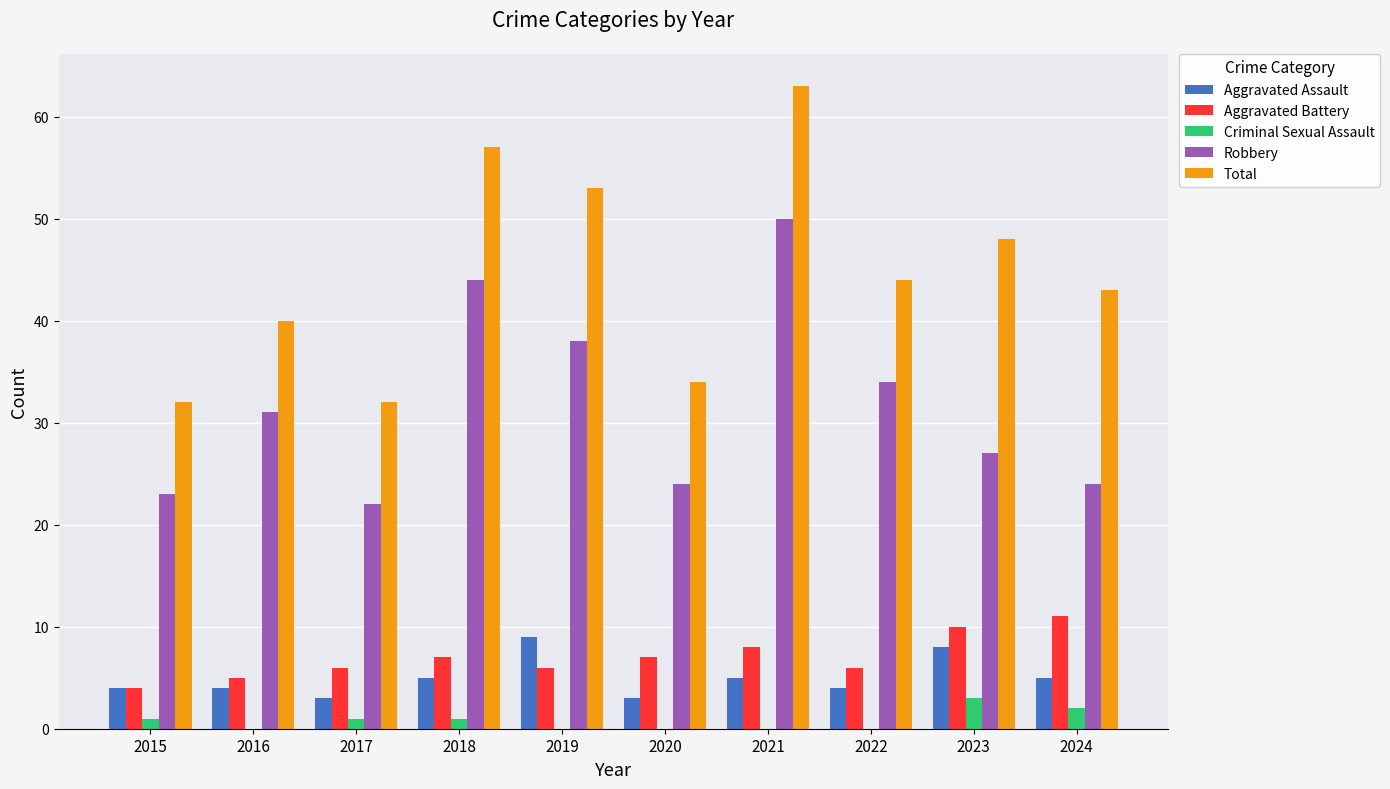

What are all the series names shown in the legend?

Aggravated Assault, Aggravated Battery, Criminal Sexual Assault, Robbery, Total